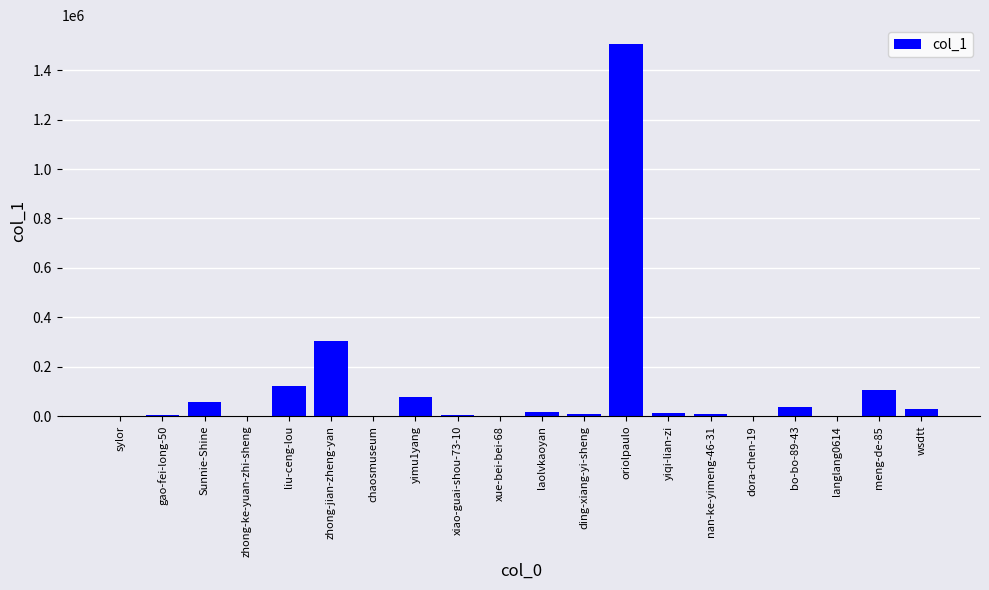

What is the greatest value displayed?

1507316